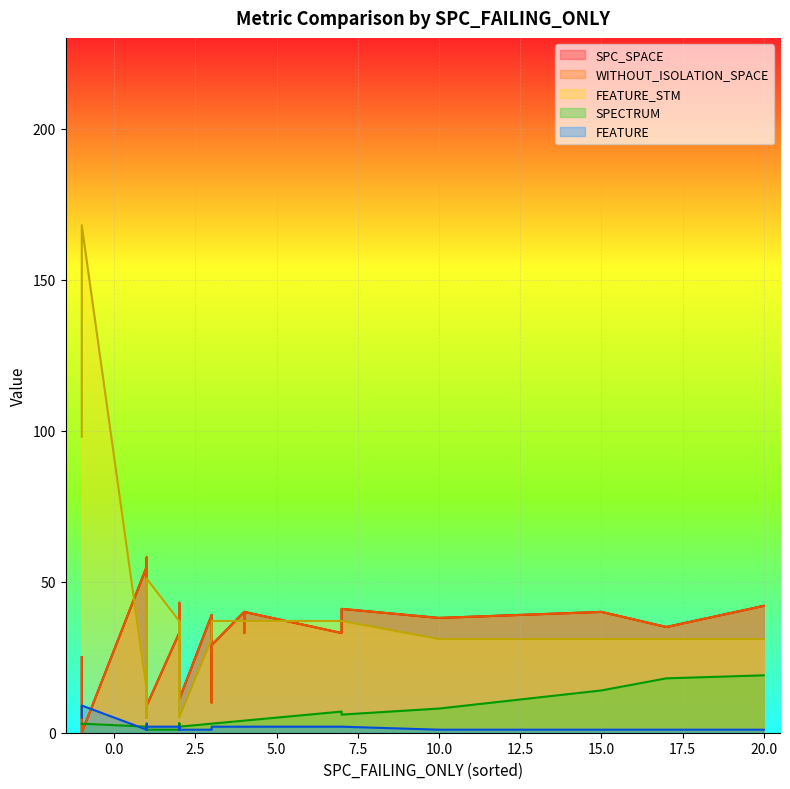

Reading left to right, extract all data points from this chart.

SPC_SPACE: 0=55	1=27	2=5	3=33	4=35	5=40	6=41	7=41	8=43	9=58	10=10	11=10	12=42	13=41	14=44	15=35	16=40	17=34	18=0	19=42	20=9	21=29	22=25	23=35	24=36	25=9	26=27	27=41	28=39	29=35	30=40	31=33	32=40	33=40	34=41	35=9	36=40	37=38	38=11	39=33
WITHOUT_ISOLATION_SPACE: 0=55	1=27	2=5	3=33	4=35	5=40	6=41	7=41	8=43	9=58	10=10	11=10	12=42	13=41	14=44	15=35	16=40	17=34	18=0	19=42	20=9	21=29	22=25	23=35	24=36	25=9	26=27	27=41	28=39	29=35	30=40	31=33	32=40	33=40	34=41	35=9	36=40	37=38	38=11	39=33
FEATURE_STM: 0=14	1=14	2=51	3=37	4=31	5=31	6=31	7=37	8=31	9=14	10=37	11=37	12=31	13=37	14=37	15=31	16=31	17=5	18=168	19=31	20=48	21=37	22=98	23=37	24=11	25=5	26=31	27=37	28=31	29=31	30=37	31=37	32=37	33=31	34=37	35=51	36=37	37=31	38=5	39=37
SPECTRUM: 0=2	1=3	2=2	3=1	4=18	5=2	6=2	7=7	8=2	9=2	10=3	11=3	12=1	13=1	14=2	15=1	16=2	17=2	18=3	19=19	20=1	21=3	22=3	23=2	24=3	25=1	26=3	27=6	28=3	29=3	30=1	31=4	32=4	33=14	34=2	35=1	36=4	37=8	38=2	39=7
FEATURE: 0=1	1=1	2=2	3=2	4=1	5=1	6=1	7=2	8=1	9=1	10=2	11=2	12=1	13=2	14=2	15=1	16=1	17=1	18=9	19=1	20=3	21=2	22=5	23=2	24=1	25=1	26=1	27=2	28=1	29=1	30=2	31=2	32=2	33=1	34=2	35=2	36=2	37=1	38=1	39=2